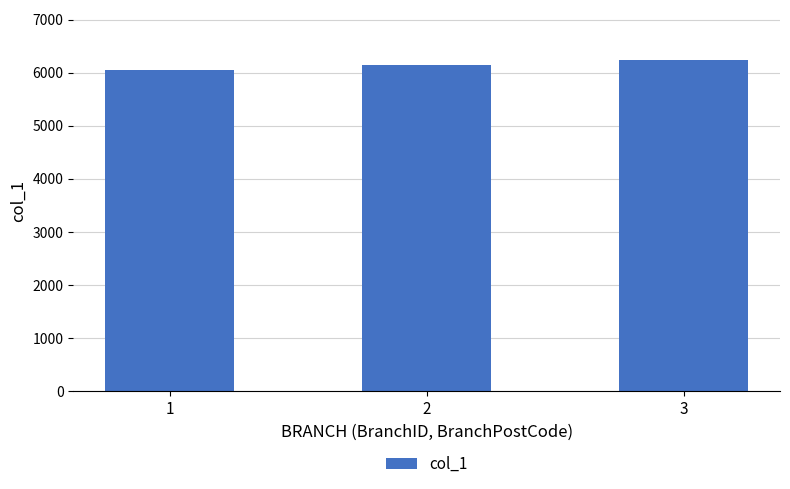

List the labels in order of value, largest first.

3, 2, 1